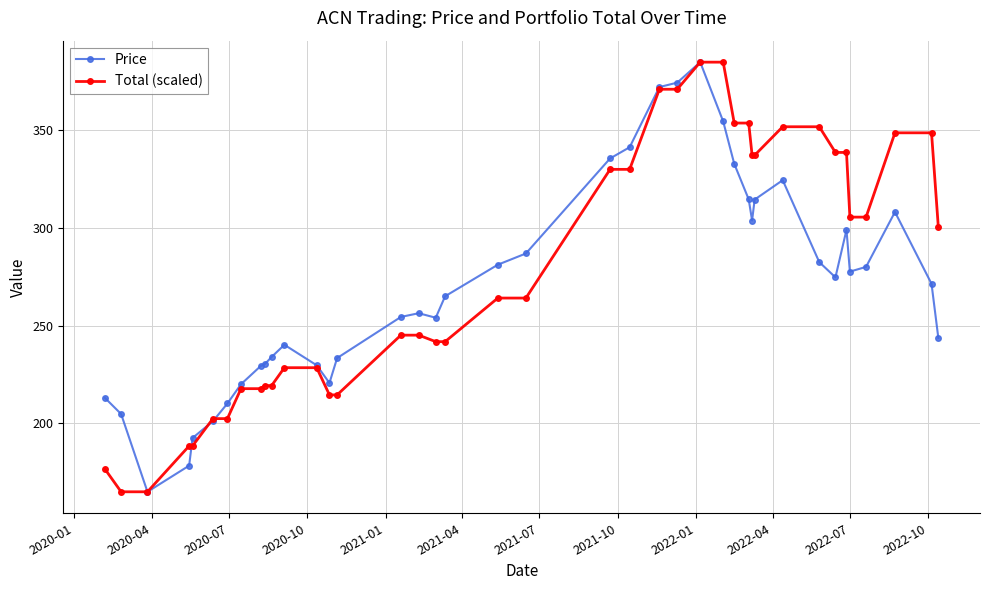

What is the value of the Price point at the 14th from the left?

220.6